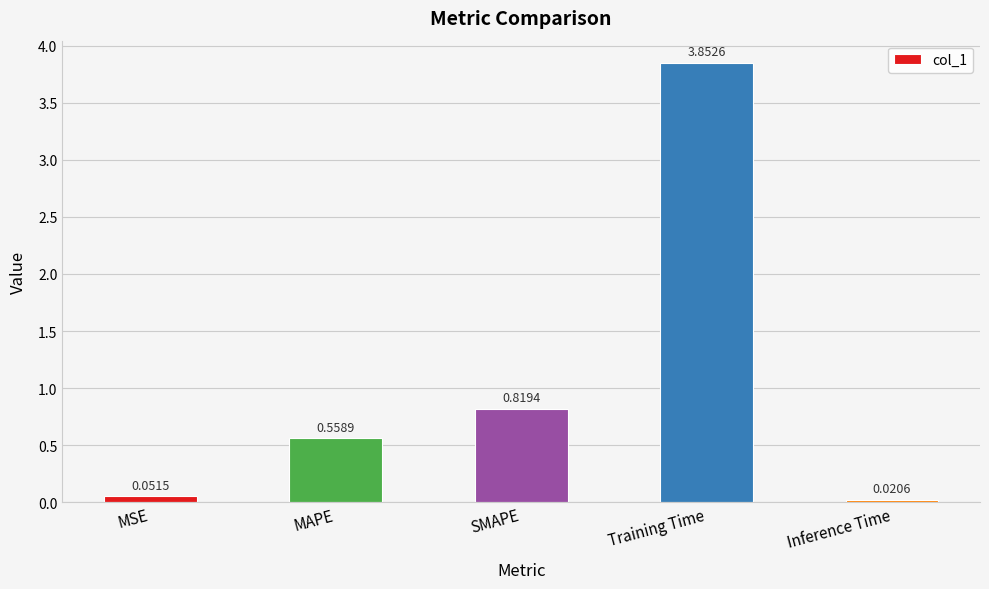

Which category has the highest value across all series?

Training Time